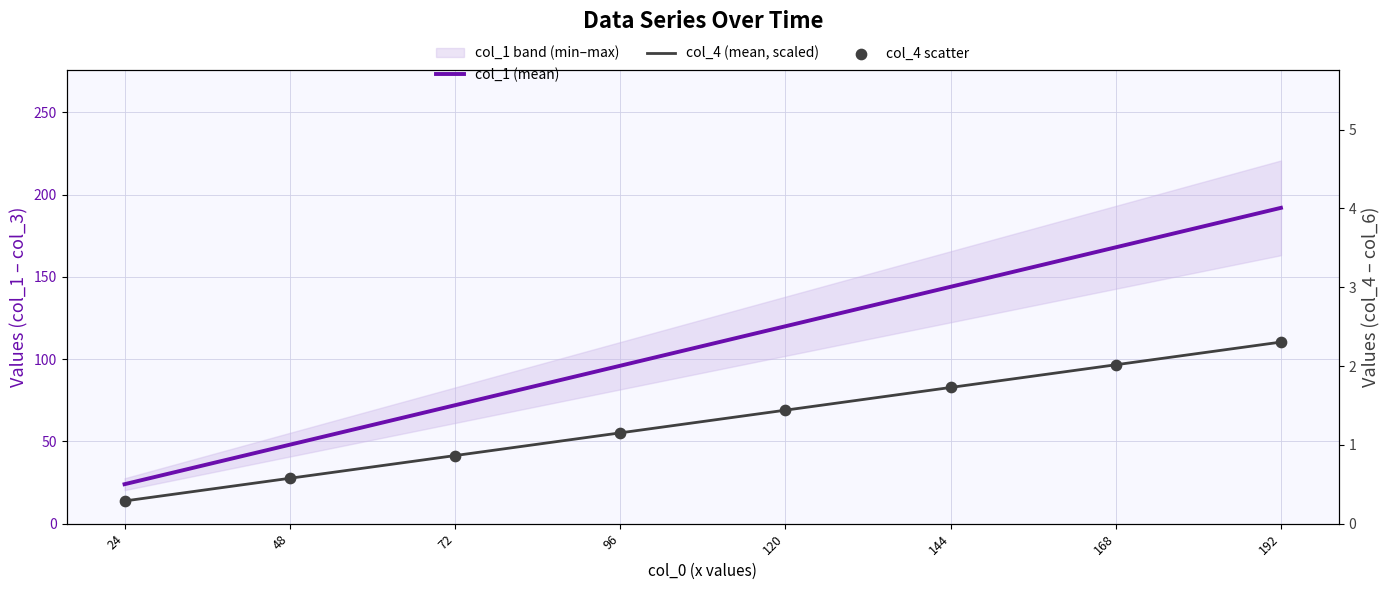

Which series has the widest spread of Y values?

col_1 (mean)